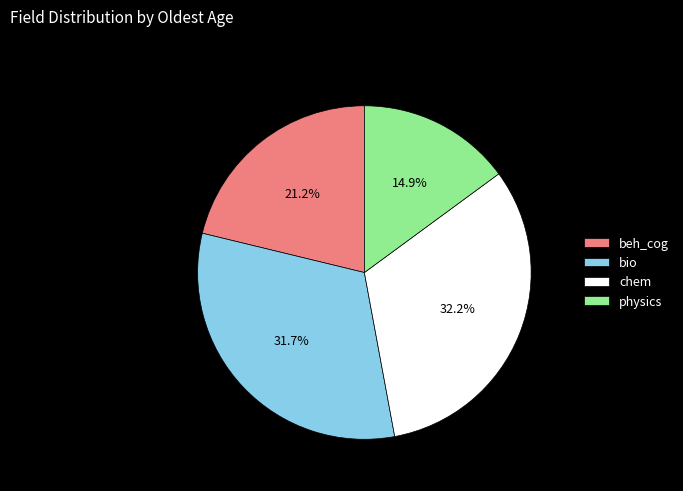

Between physics and beh_cog, which is larger?

beh_cog